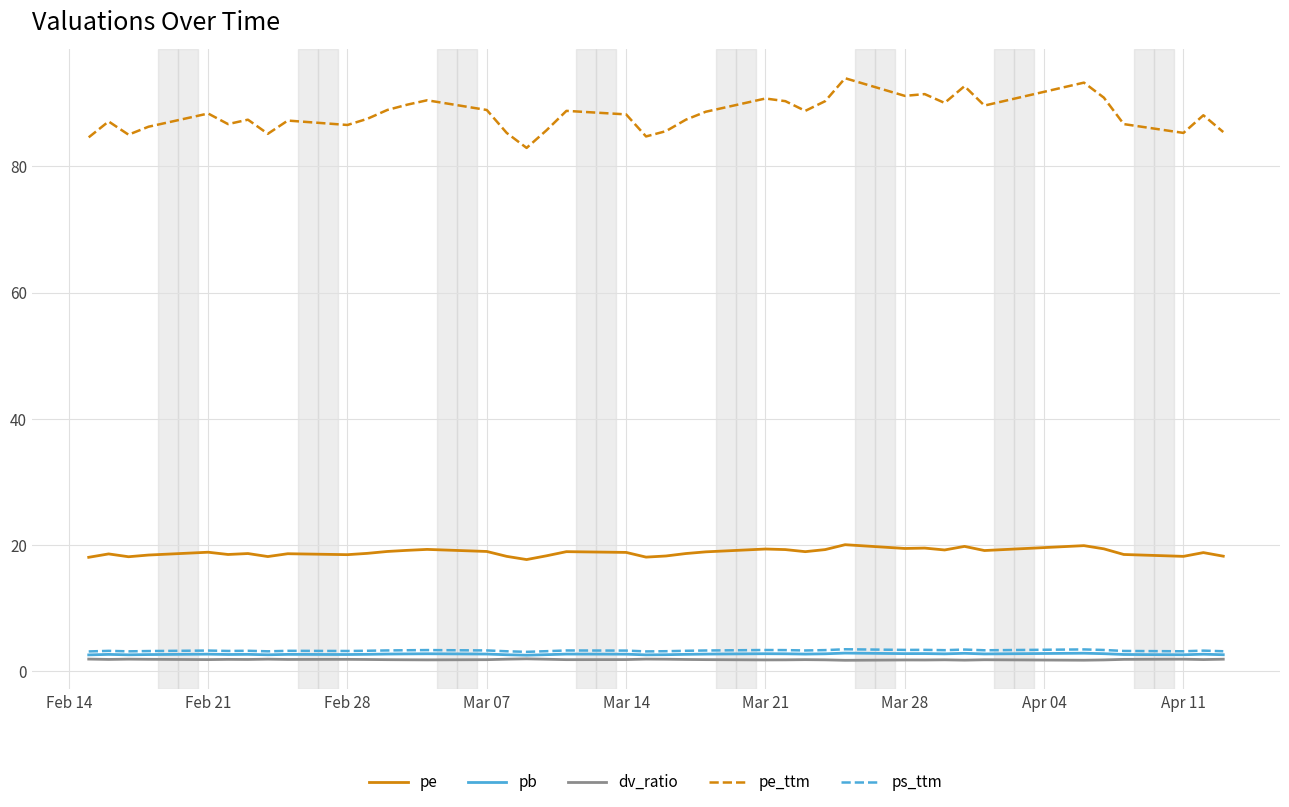

True or false: pb and pe intersect in this chart.

False